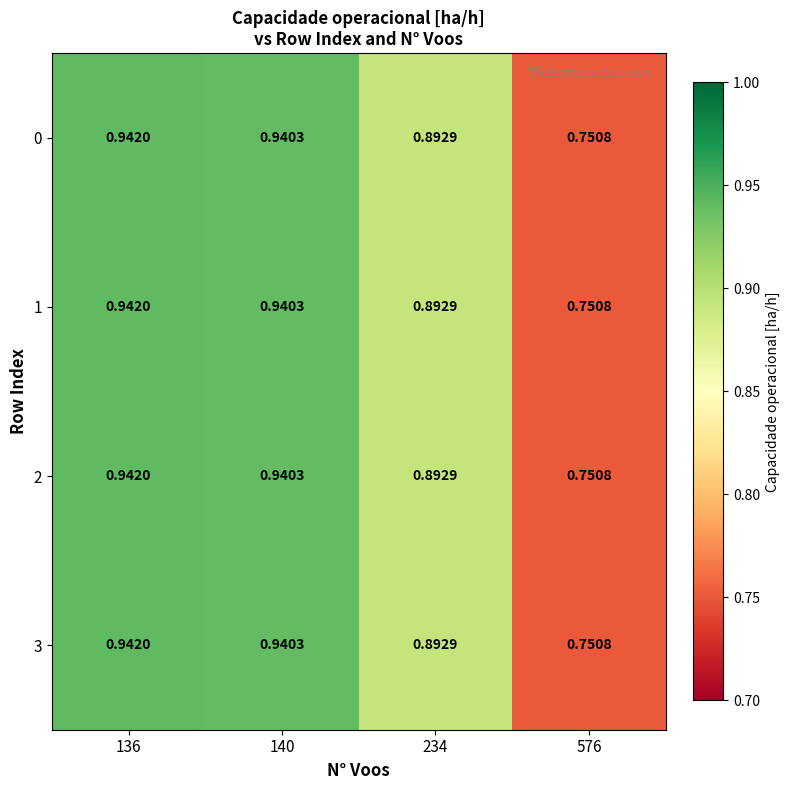

Is the value of 1 at 576 greater than the value of 2 at 140?

No